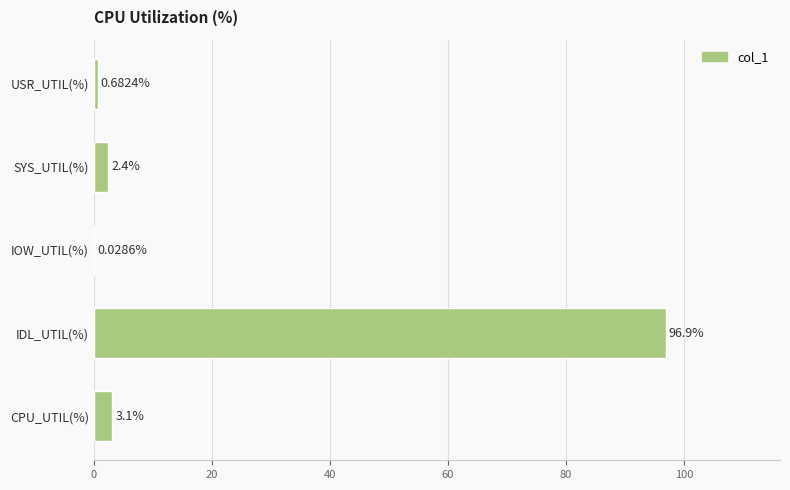

What is the sum of all values?

103.1